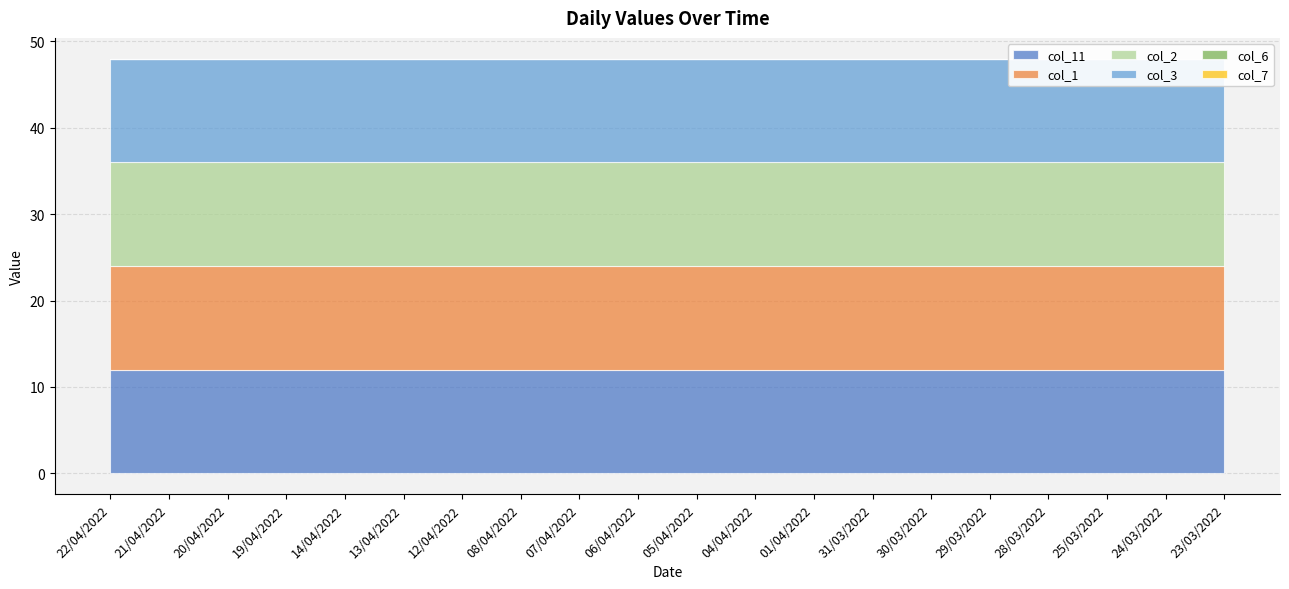

True or false: col_6 and col_7 intersect in this chart.

False